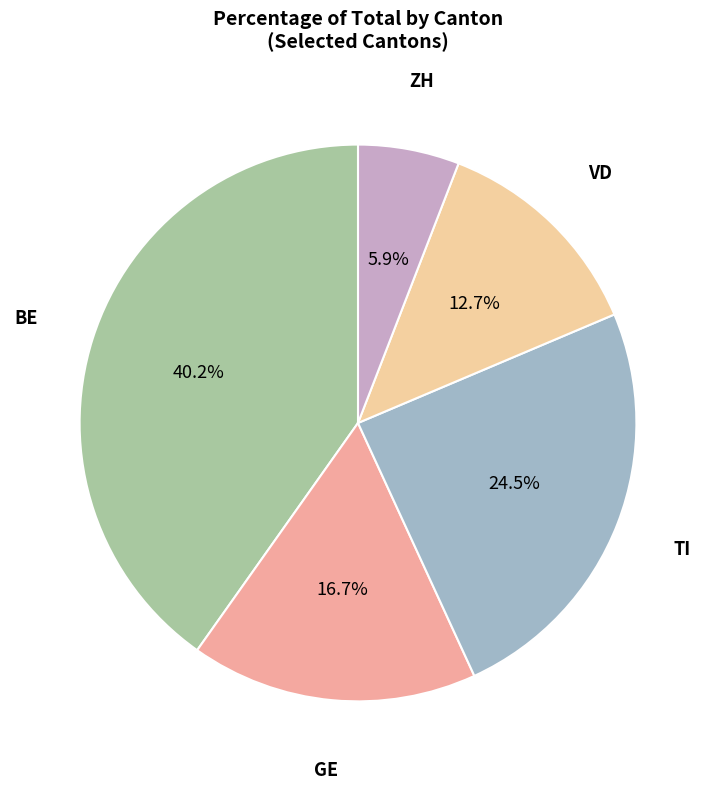

Count the number of slices in the pie.

5